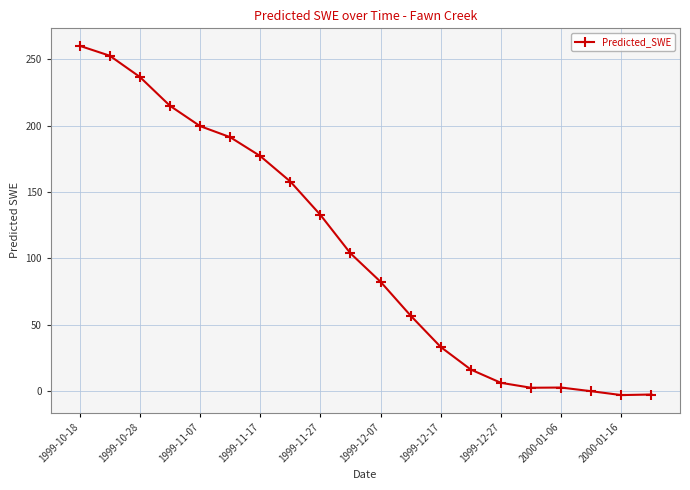

What is the value of the 12th point from the left?

56.9